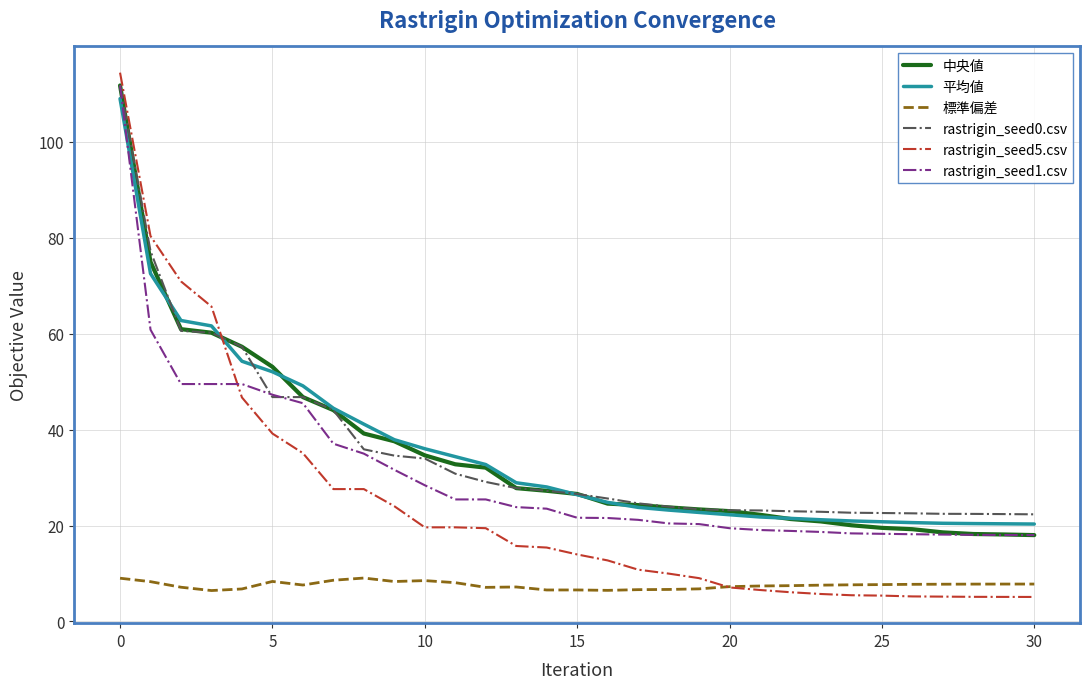

Which series has the widest spread of values?

rastrigin_seed5.csv